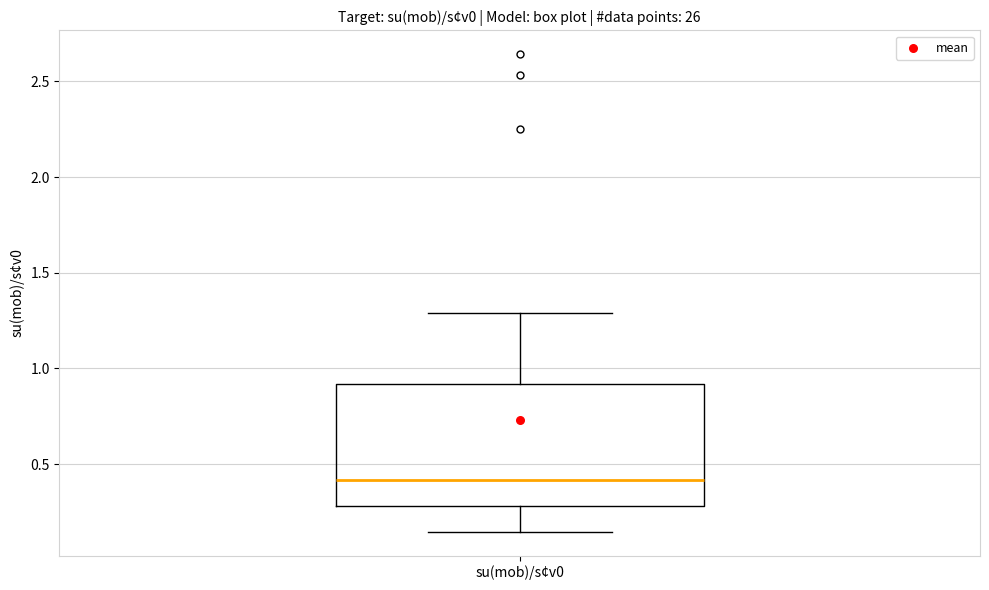

Read this box plot against the y-axis: the position of the median line, the range covered by the box, and the ends of both whiskers. The values are not printed on the chart, so give them approximately, as read against the axis.

median 0.40, box 0.30 to 0.90, whiskers 0.15 to 1.30